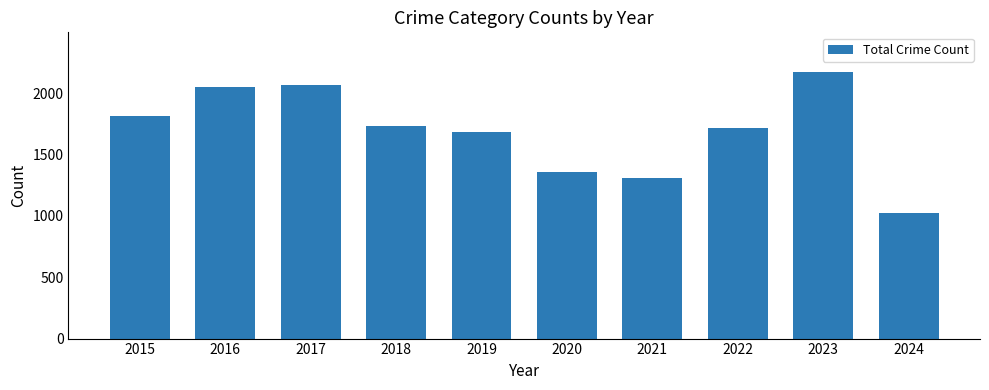

What is the ratio of the value at 2019 to the value at 2016?

0.8